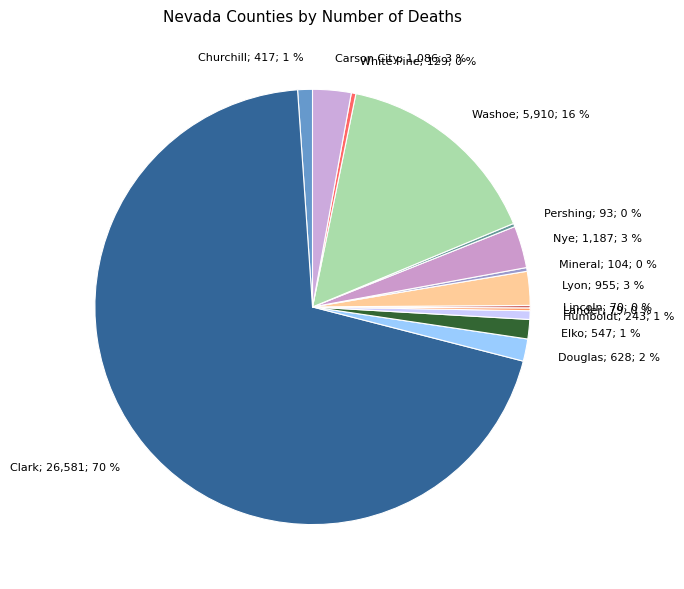

Is it true that Lyon; 955; 3 % is 14% of the pie?

False